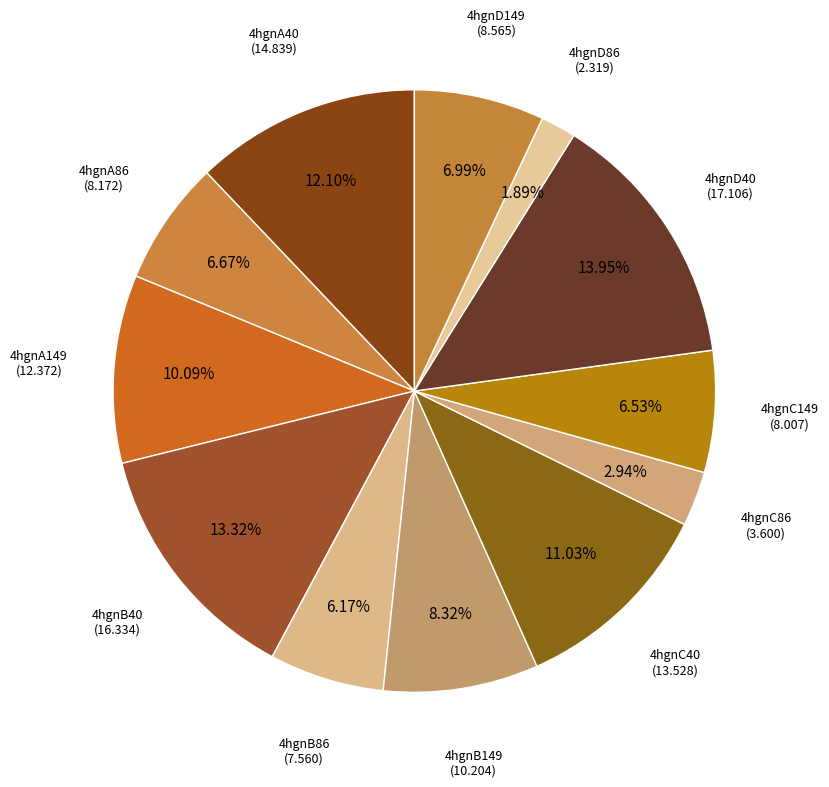

Count the number of slices in the pie.

12